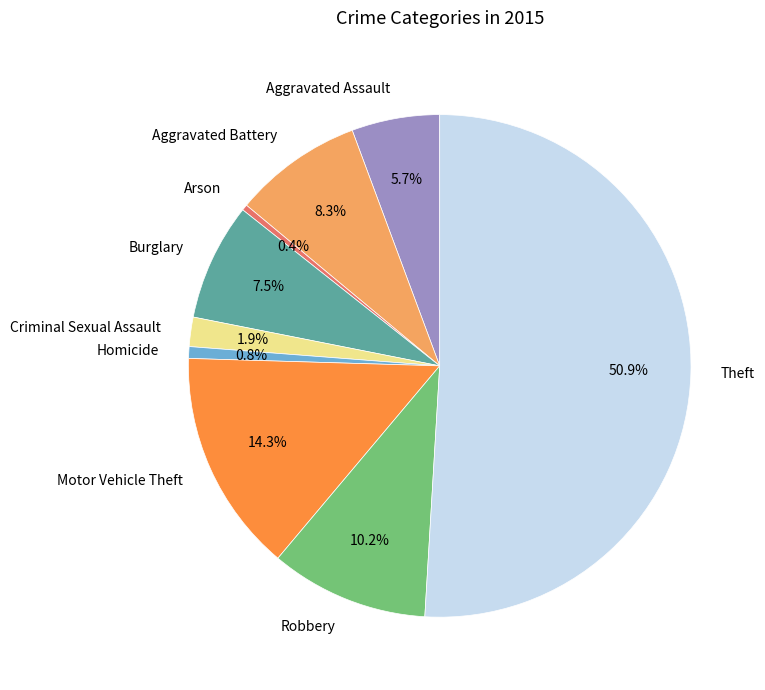

Is Robbery the majority of the pie?

No